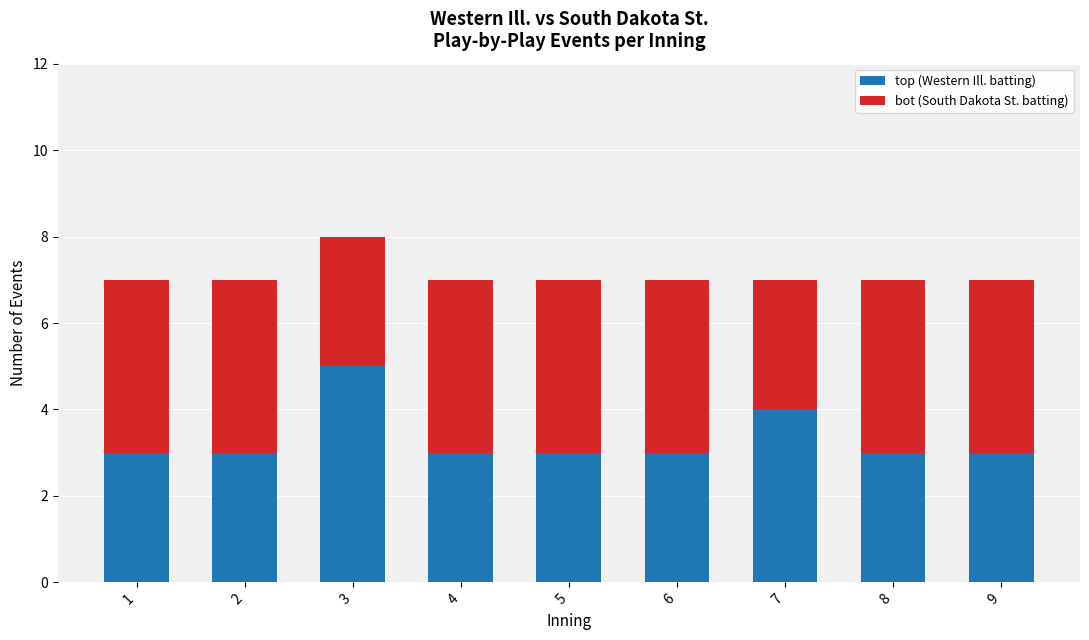

Reading left to right, transcribe the values for top (Western Ill. batting).

3	3	5	3	3	3	4	3	3